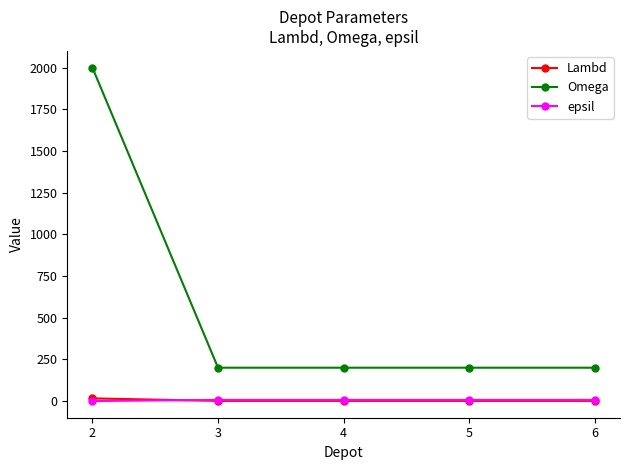

Which series has the widest spread of values?

Omega